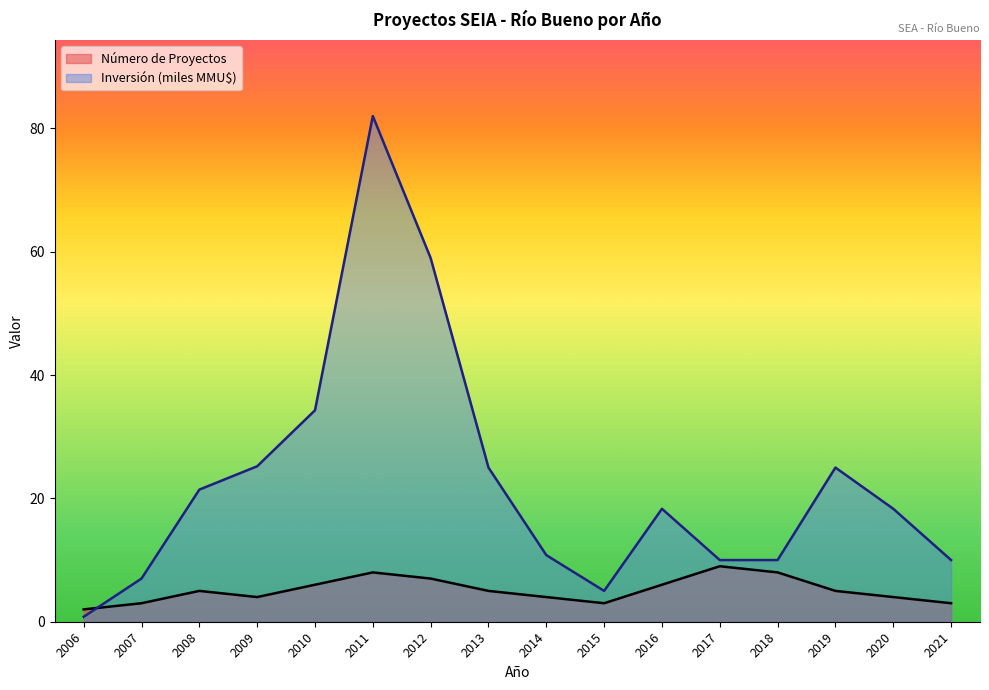

In Número de Proyectos, how many points are higher than both neighbors (excluding endpoints)?

3